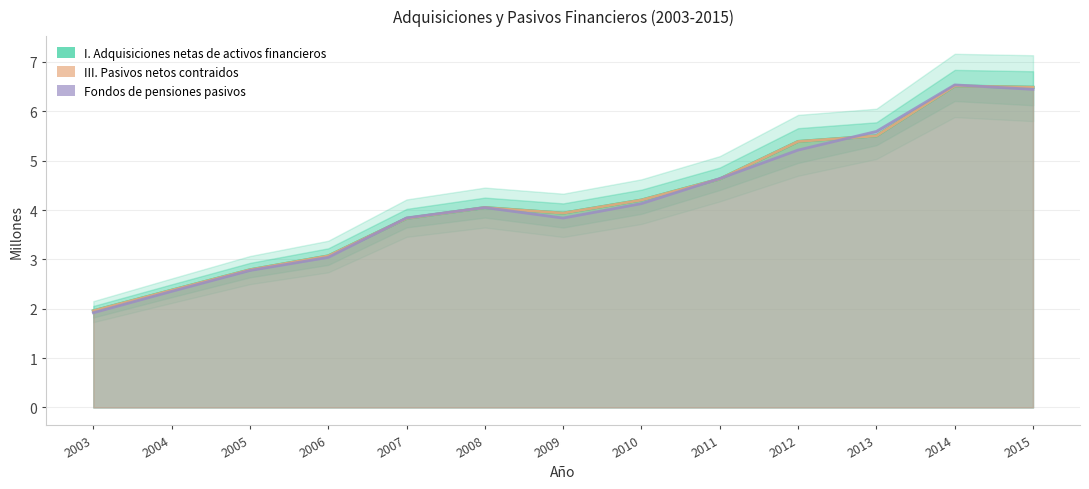

What is the difference between the highest and lowest values at 2010?

0.1